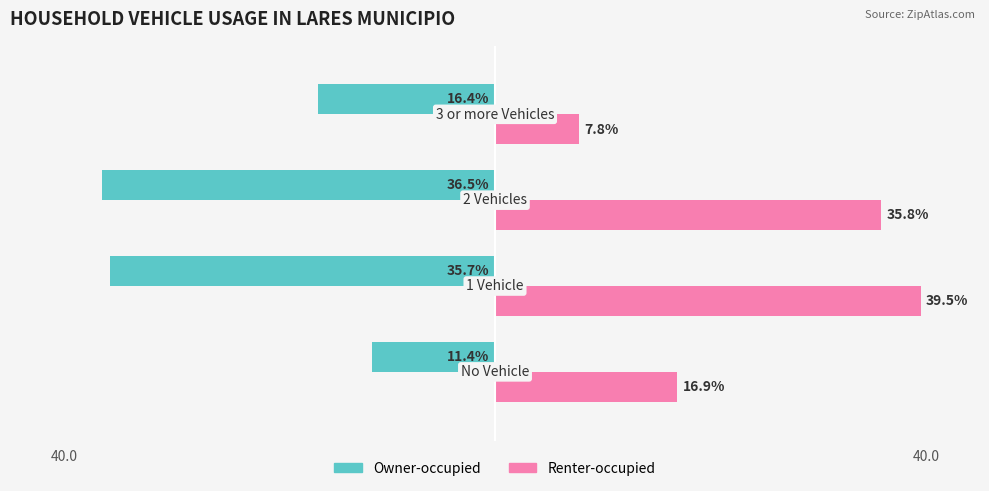

What is the value of the Renter-occupied bar at the 3rd from the left?

35.8